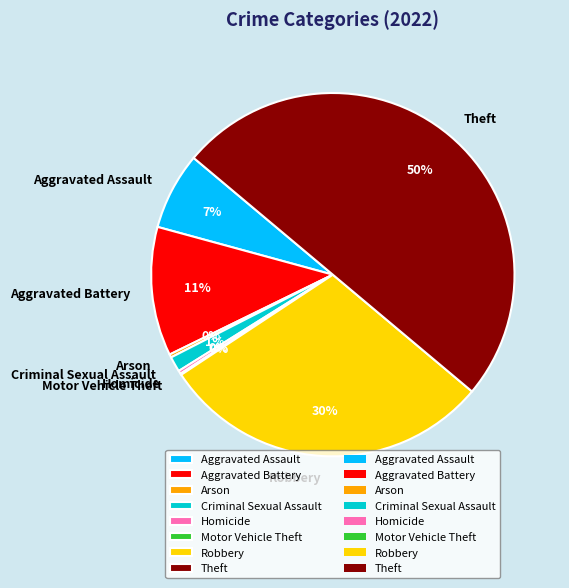

To the nearest percent, what percentage of the pie is Criminal Sexual Assault?

1%